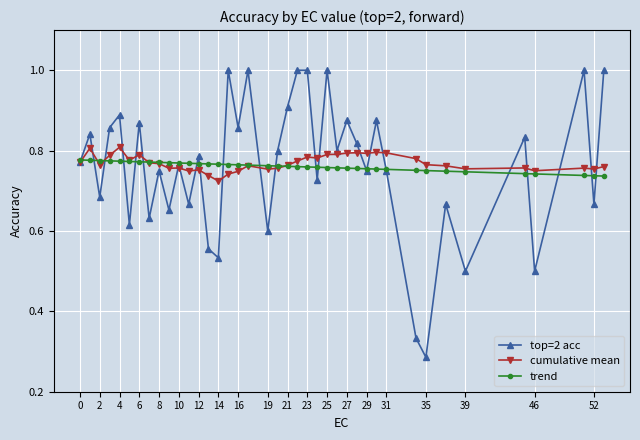

How many interior local valleys does the top=2 acc series have?

15